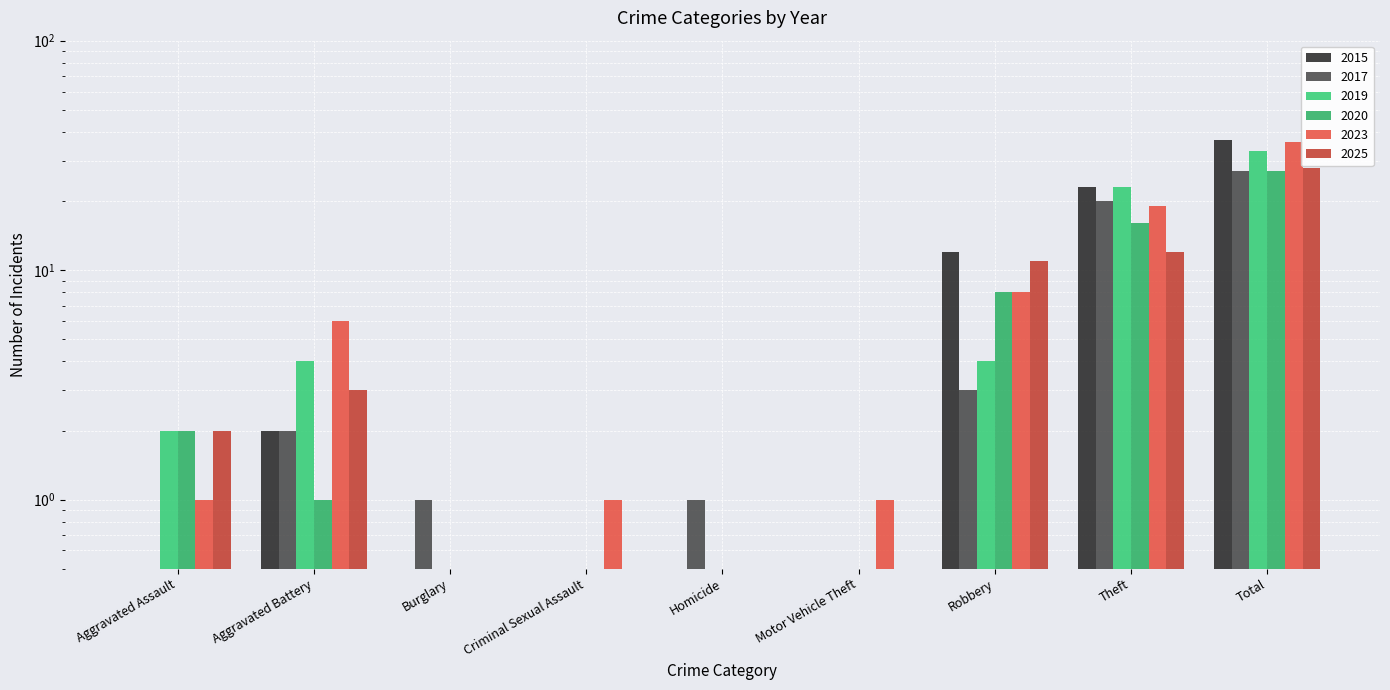

True or false: 2023 has a value of 1.0 at Aggravated Assault.

True